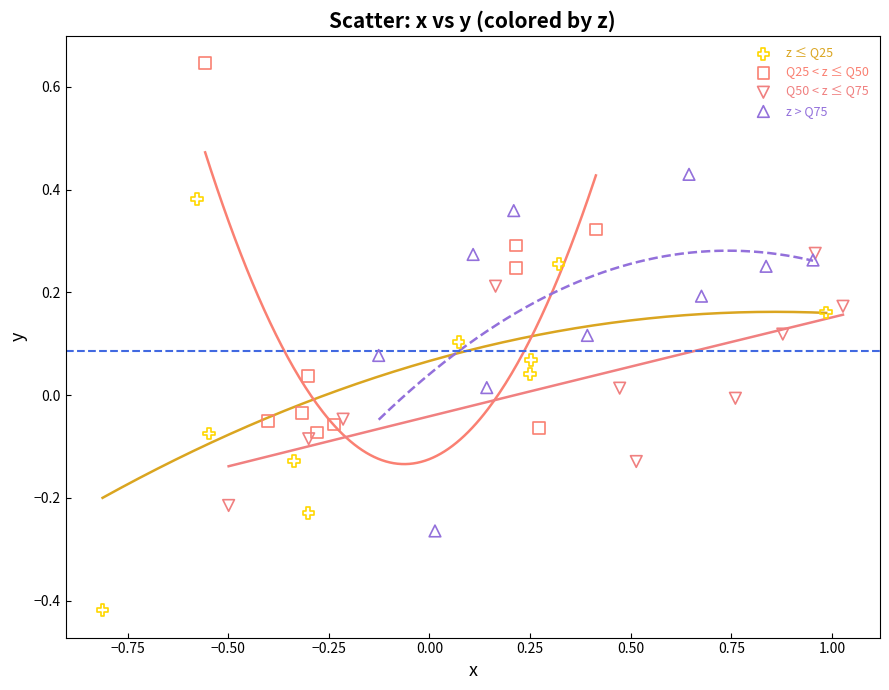

Which series has the largest Y range (max minus min)?

z ≤ Q25